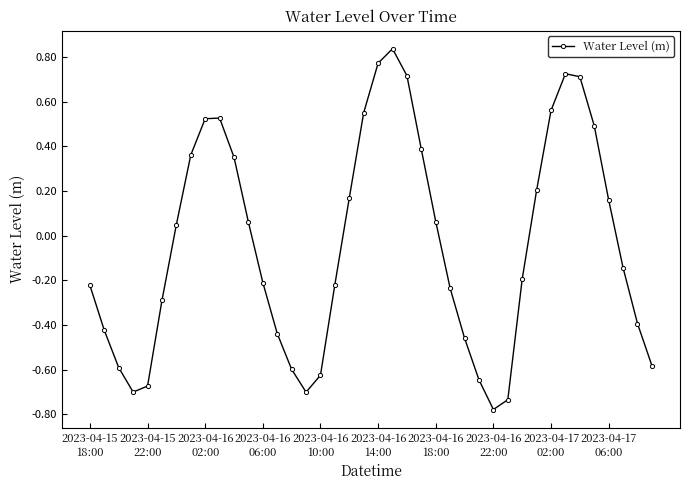

How many lines are shown in the chart?

1